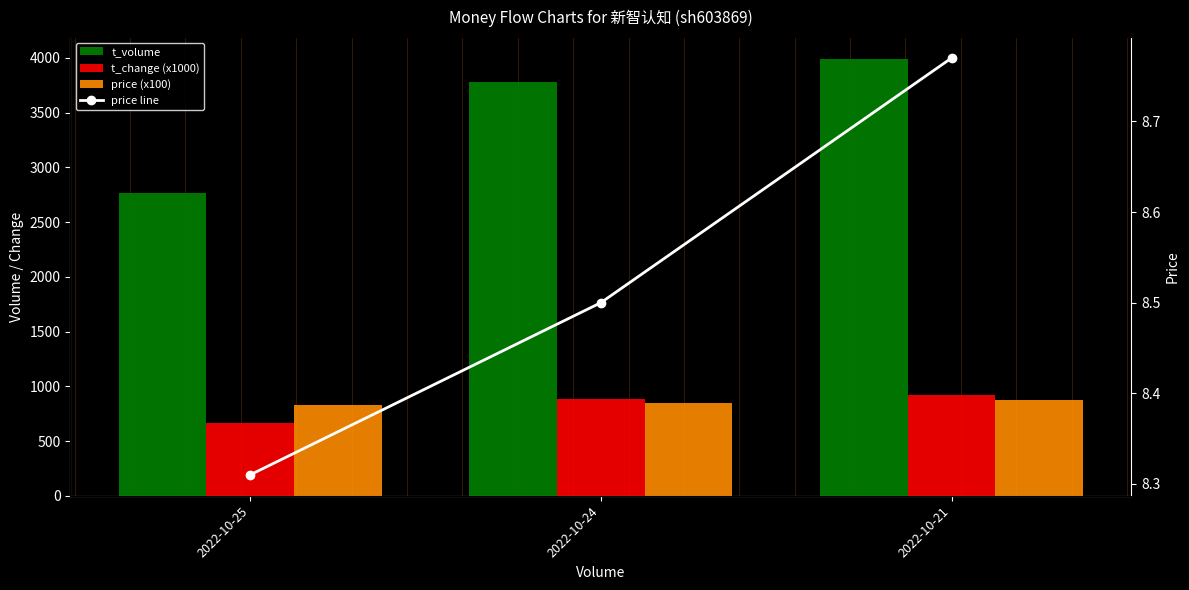

Reading right to left, list all the values displayed in this chart.

t_volume: 3989.0	3779.0	2766.0
t_change (x1000): 920.0	880.0	660.0
price (x100): 877.0	850.0	831.0
price line: 8.8	8.5	8.3